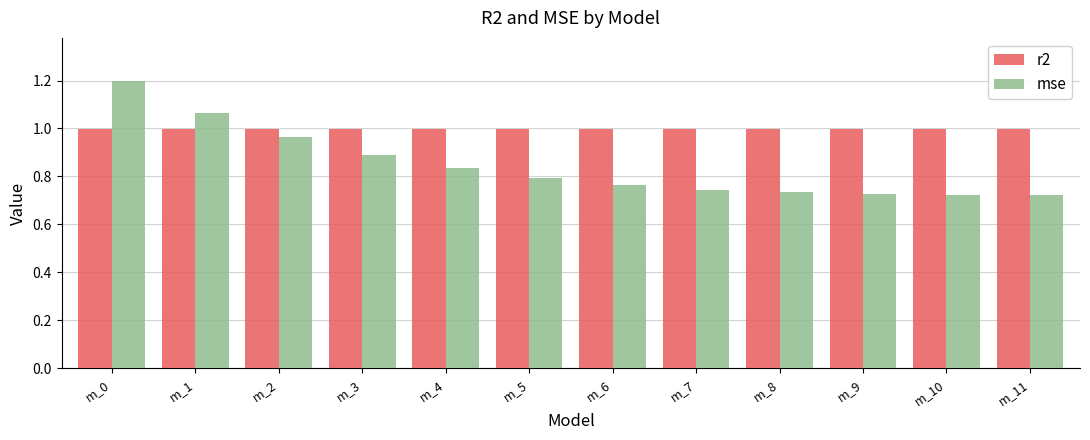

List the series in order of their overall mean, lowest first.

mse, r2